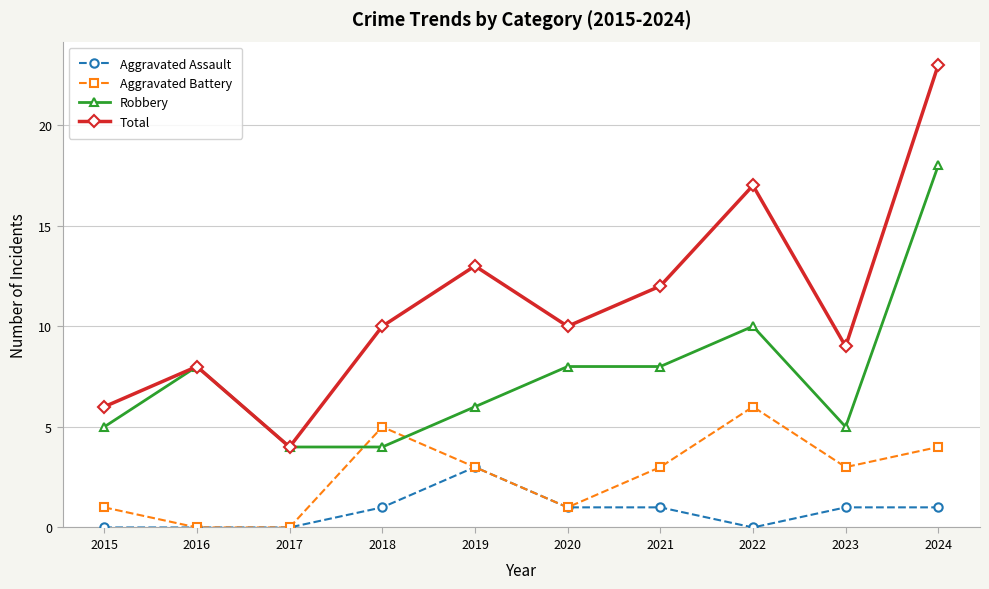

True or false: Aggravated Battery and Total intersect in this chart.

False